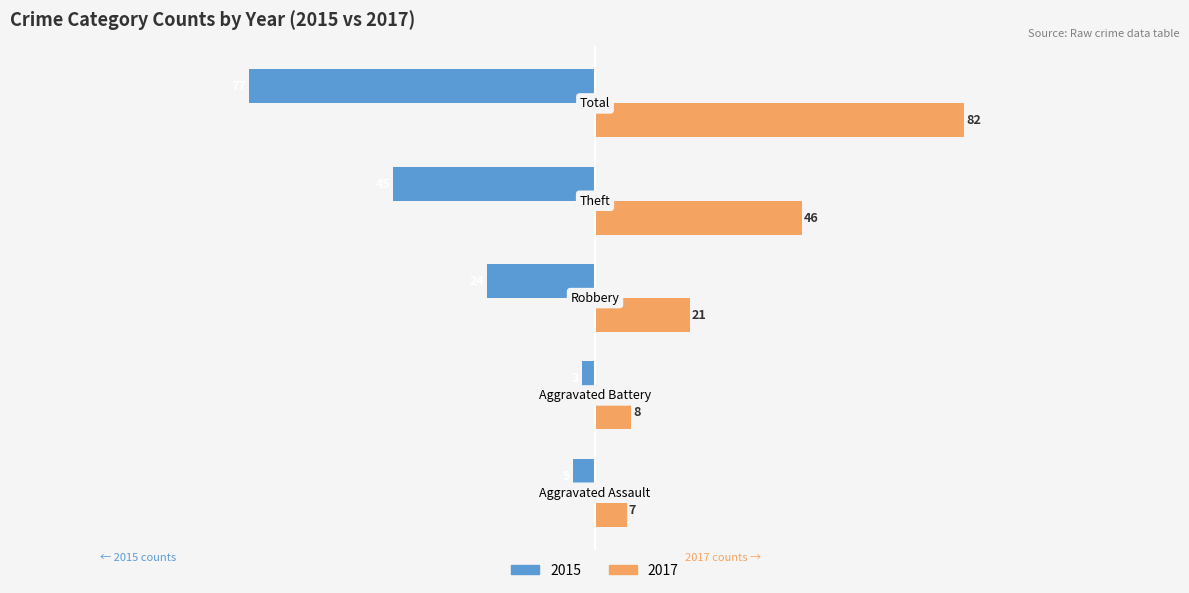

What is the maximum value for 2017?

82